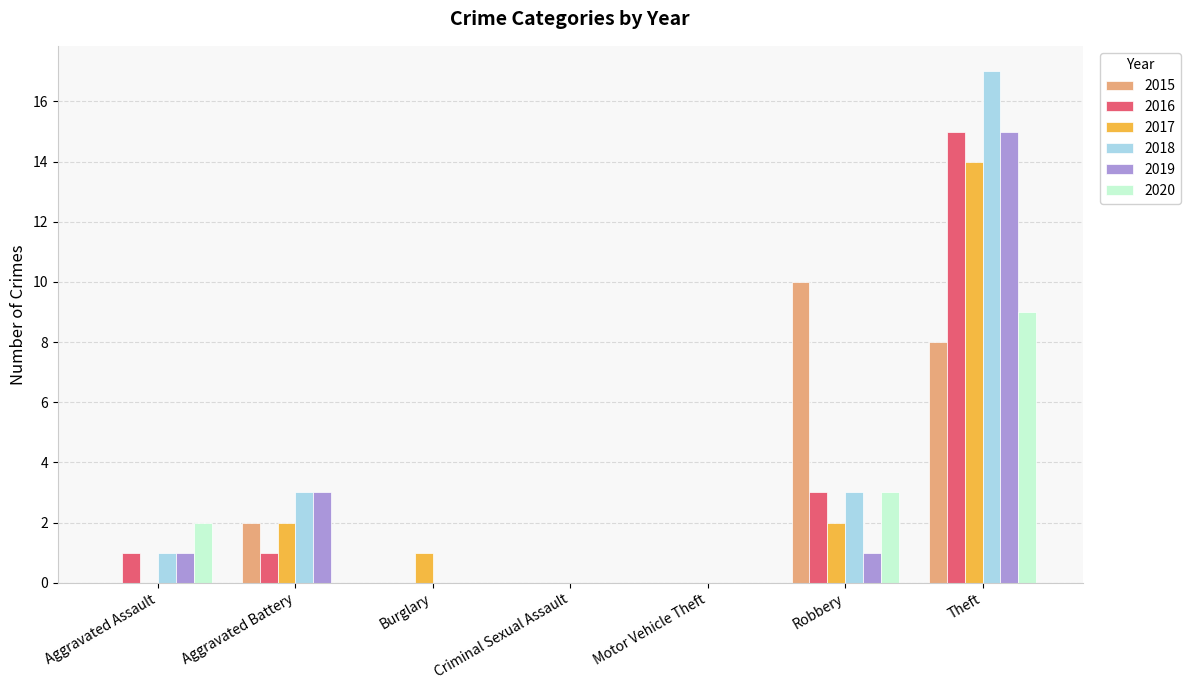

The 2015 series shows 2 at Theft. True or false?

False